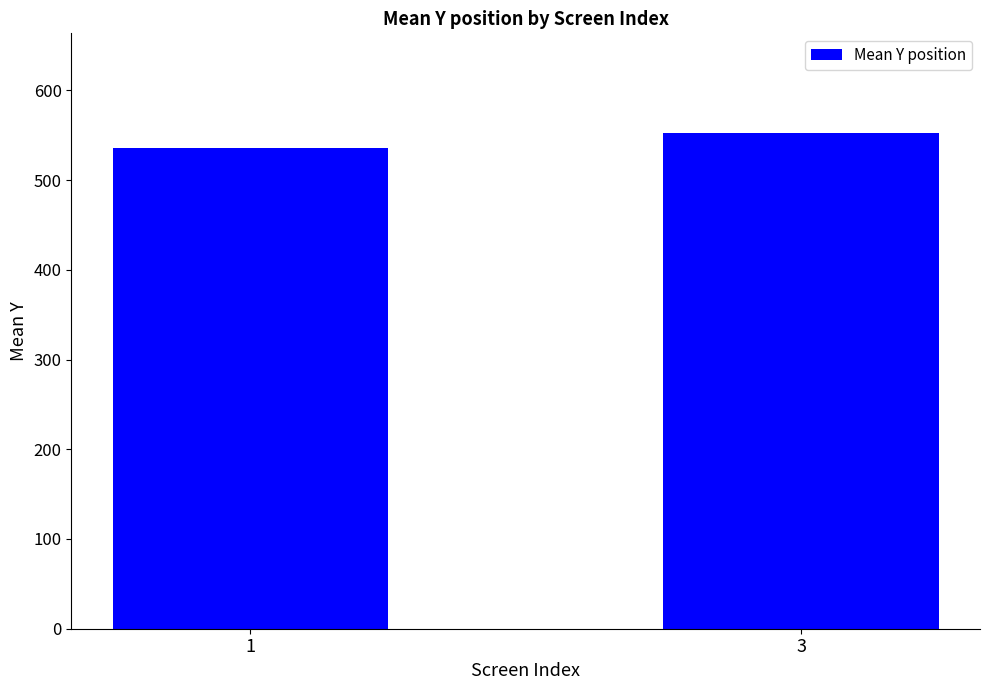

What is the change in value from 1 to 3?

+16.9